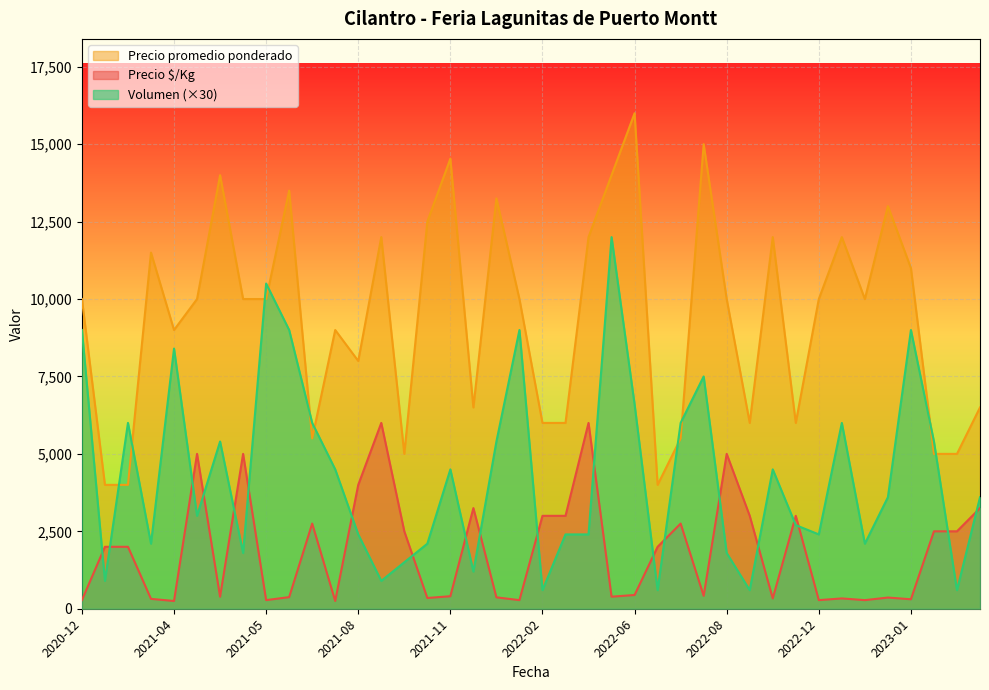

How many interior local peaks does the Precio promedio ponderado series have?

12